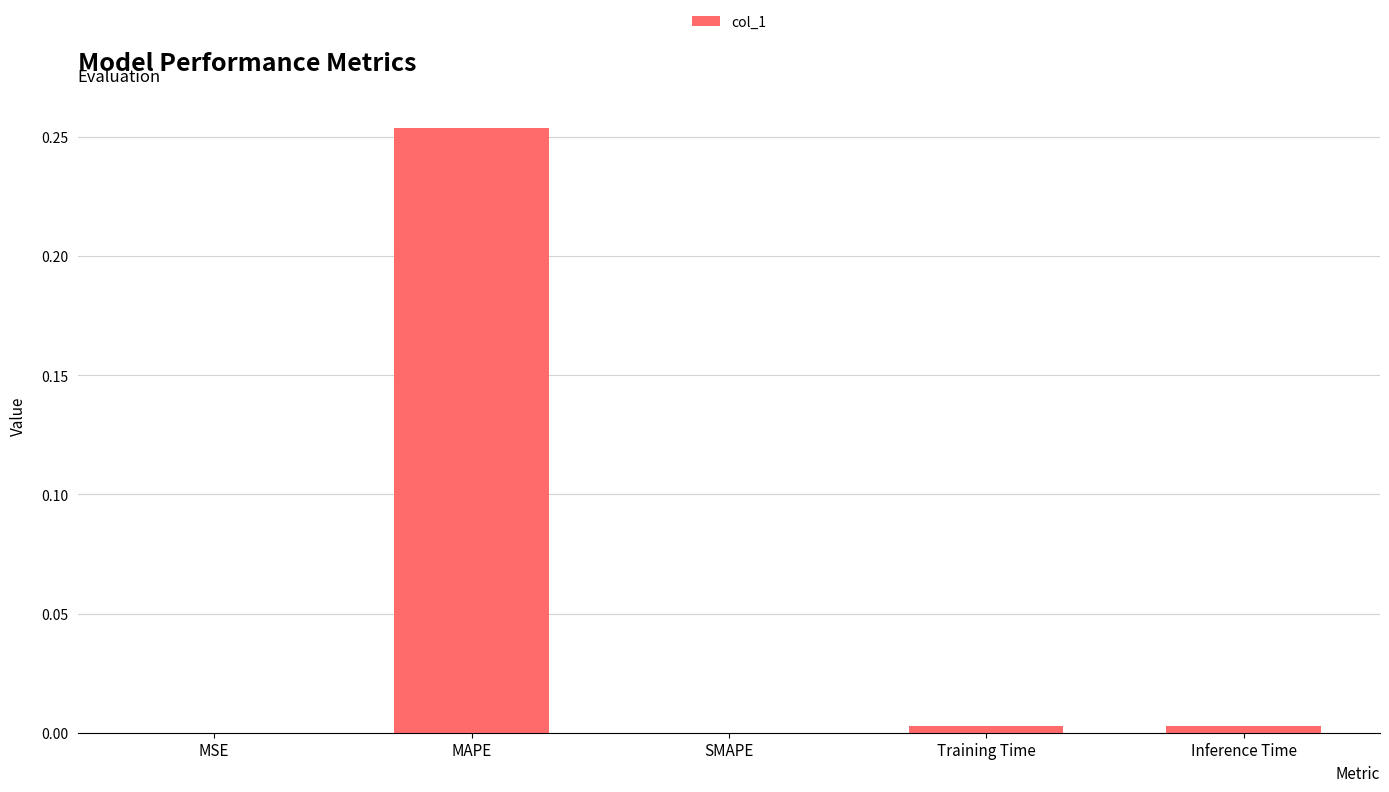

True or false: the data shows 0.0 at Inference Time.

True